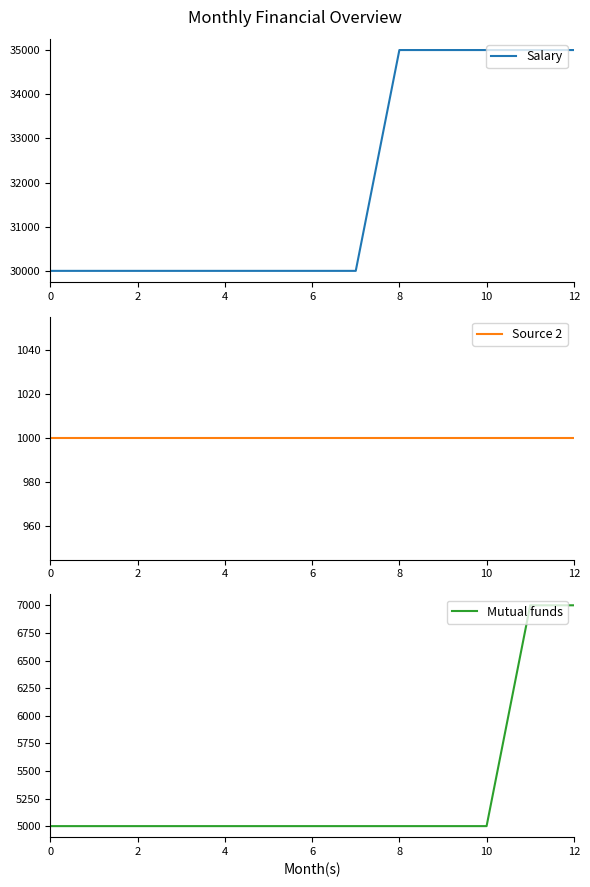

What is the minimum value for Salary?

30000